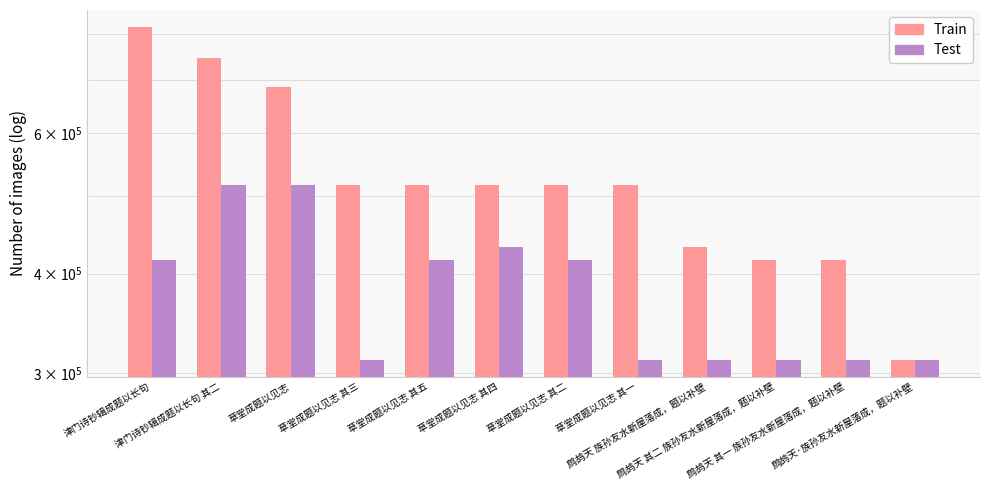

What is the label of the 5th bar from the left?

草堂成题以见志 其五